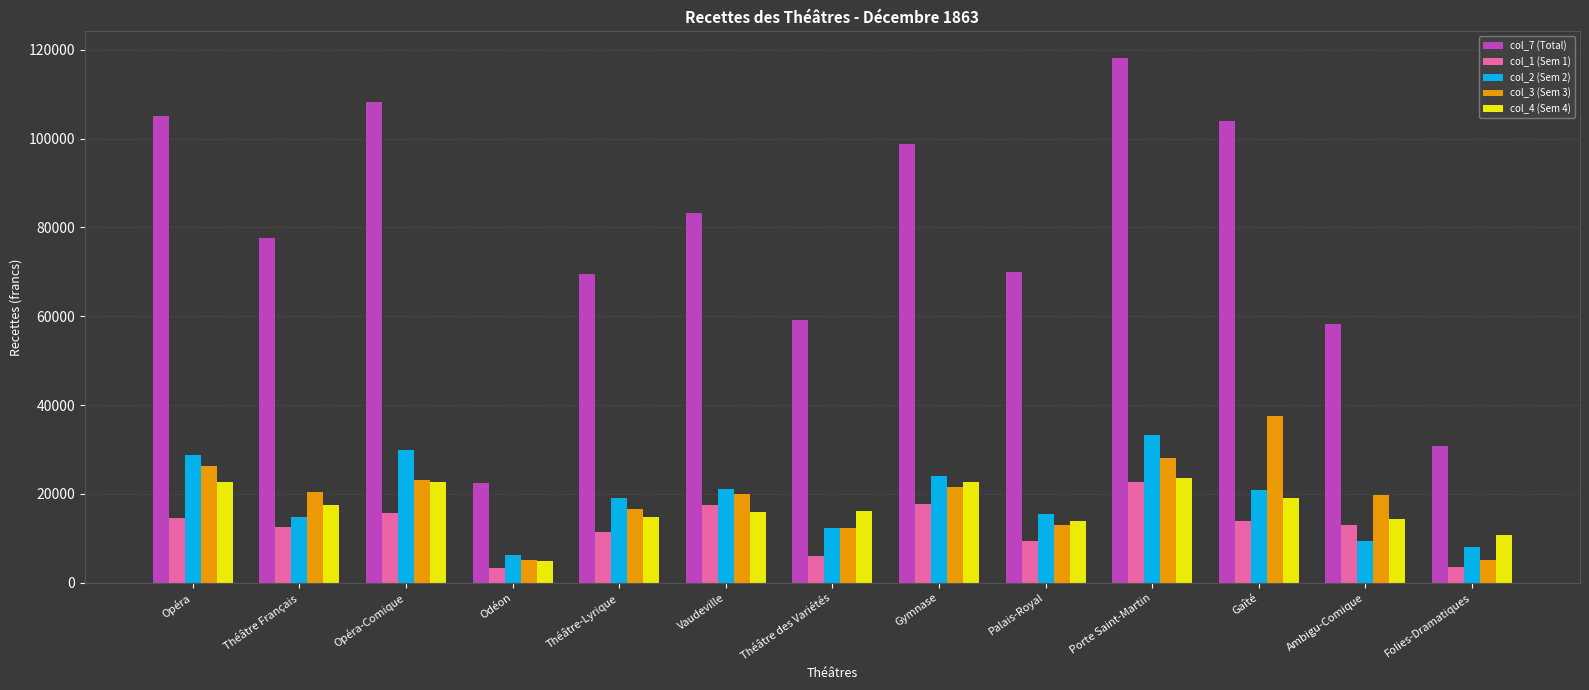

What position from the left is Théâtre Français?

2